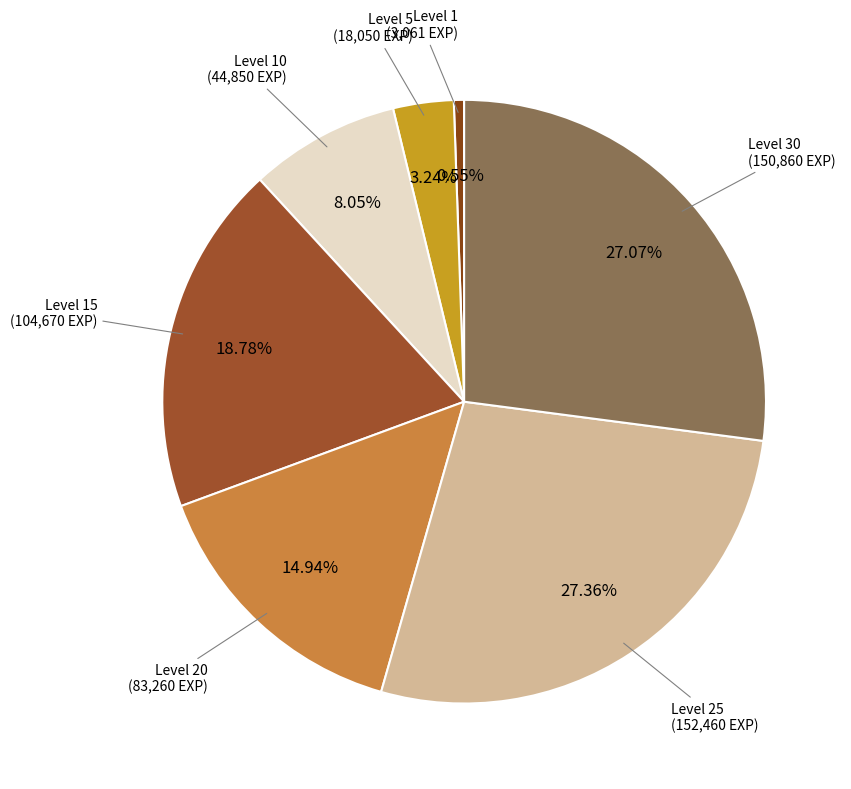

How many segments does this pie chart have?

7